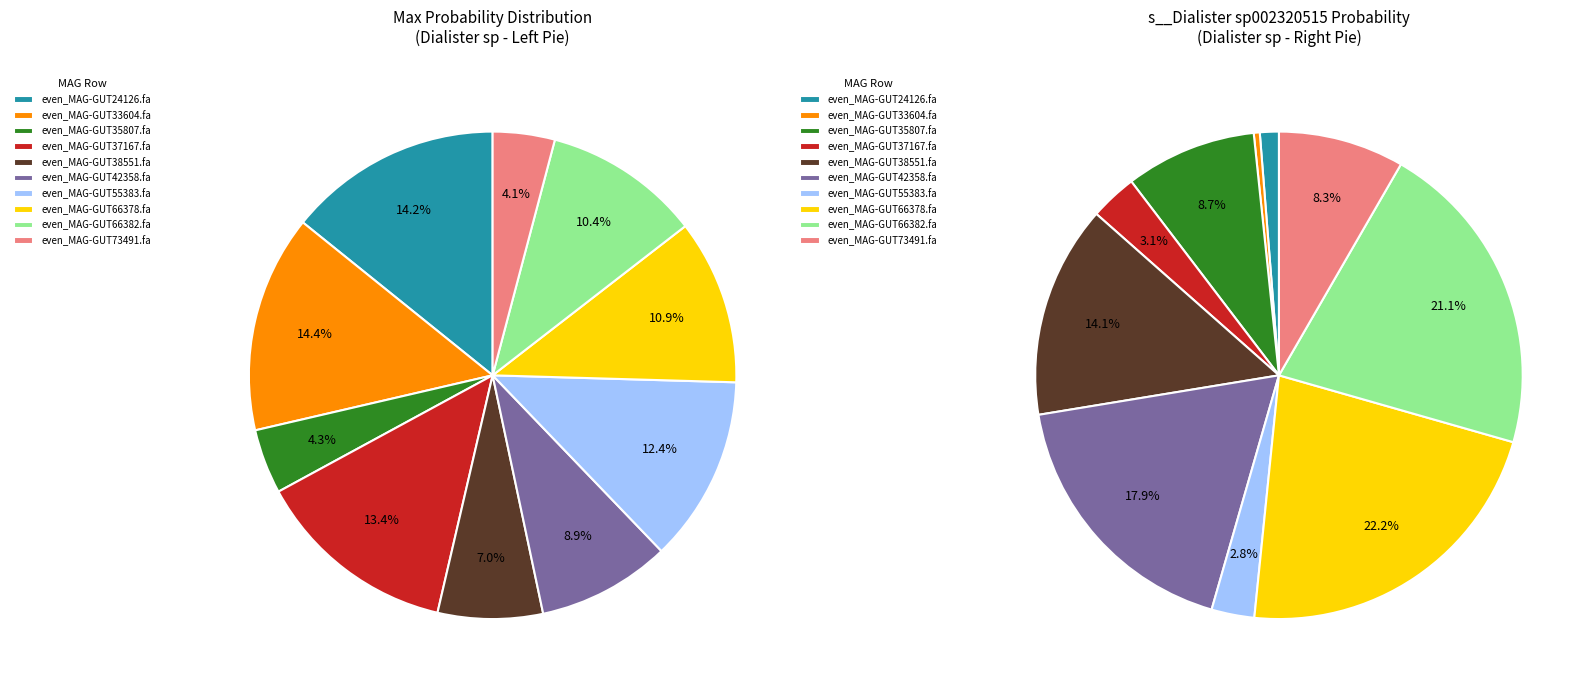

Is the sum of 8 and 4 greater than half?

No